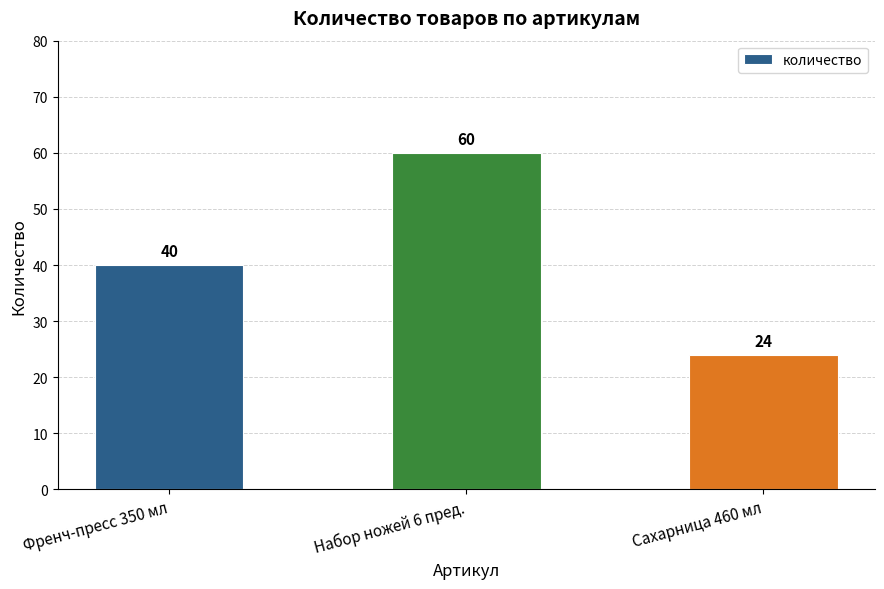

What position from the right is Френч-пресс 350 мл?

3